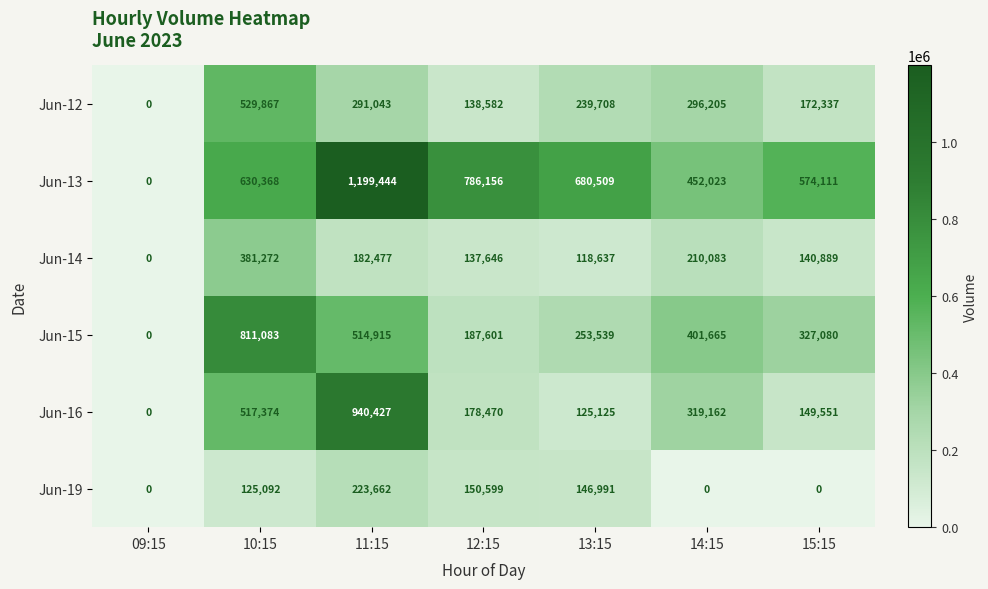

What is the highest value of the Jun-14 series?

381272